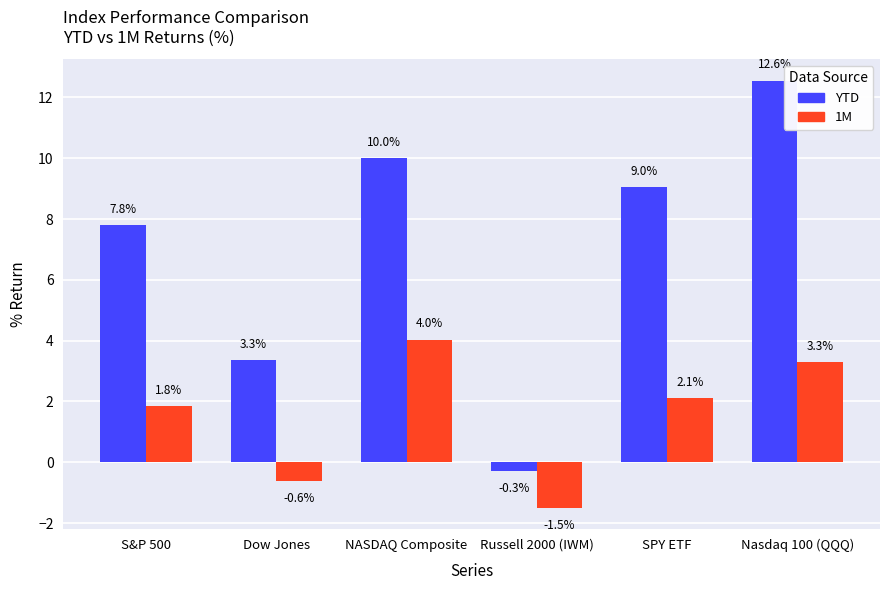

What is the highest value of the YTD series?

12.6